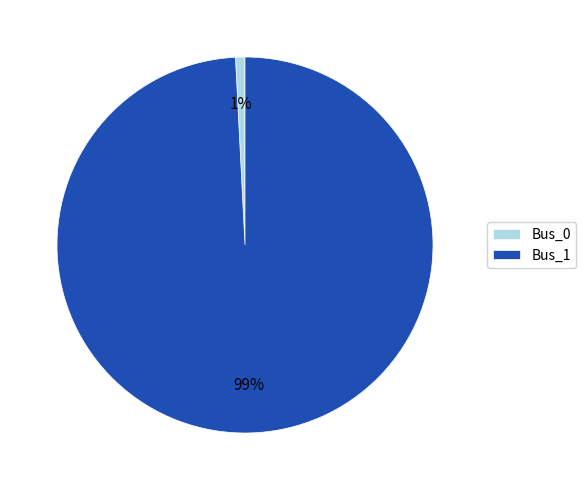

Rank the categories by value from lowest to highest.

Bus_0, Bus_1